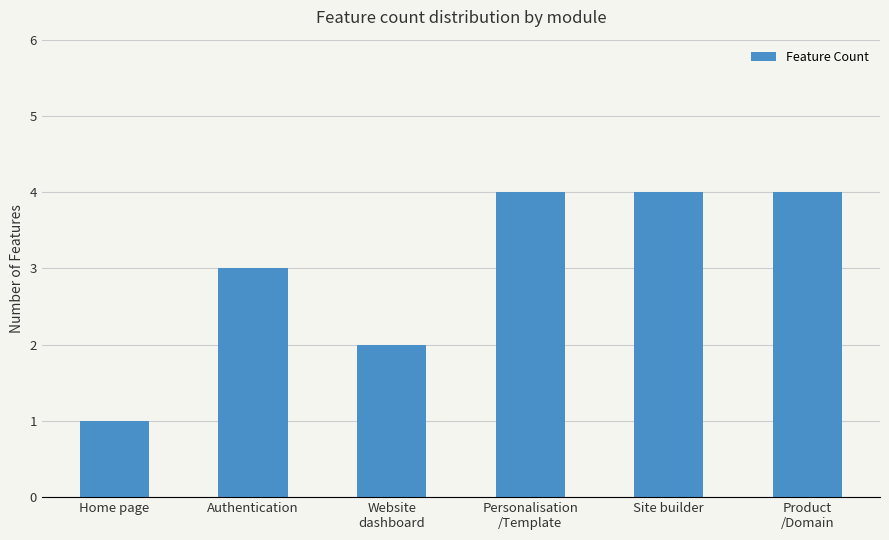

Approximately how many times larger is the value at Website
dashboard compared to Personalisation
/Template?

0.5